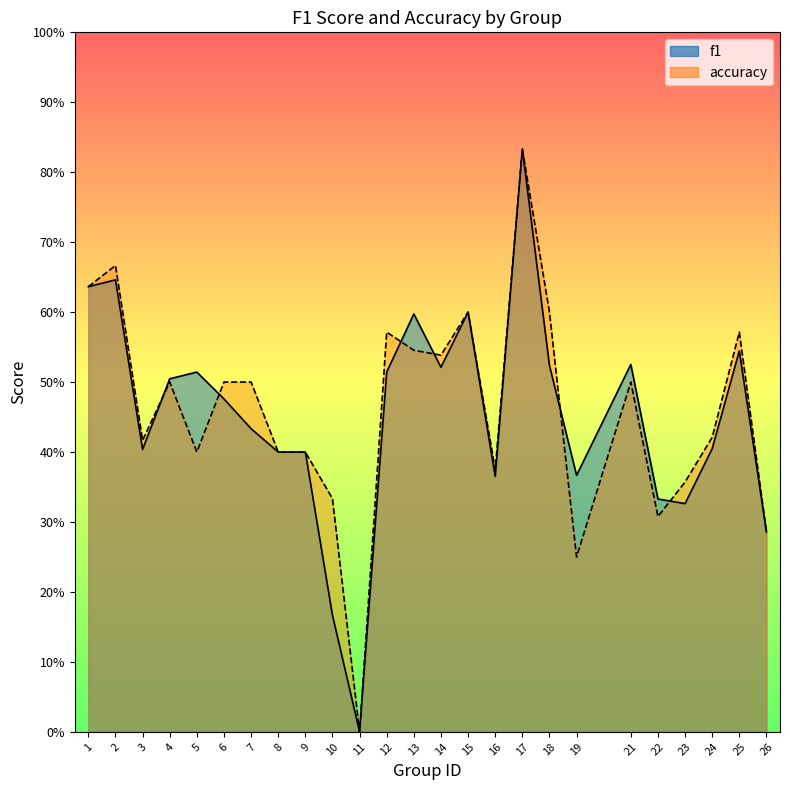

Reading left to right, list all the values displayed in this chart.

f1: 0.6	0.6	0.4	0.5	0.5	0.5	0.4	0.4	0.4	0.2	0.0	0.5	0.6	0.5	0.6	0.4	0.8	0.5	0.4	0.5	0.3	0.3	0.4	0.5	0.3
accuracy: 0.6	0.7	0.4	0.5	0.4	0.5	0.5	0.4	0.4	0.3	0.0	0.6	0.5	0.5	0.6	0.4	0.8	0.6	0.2	0.5	0.3	0.4	0.4	0.6	0.3